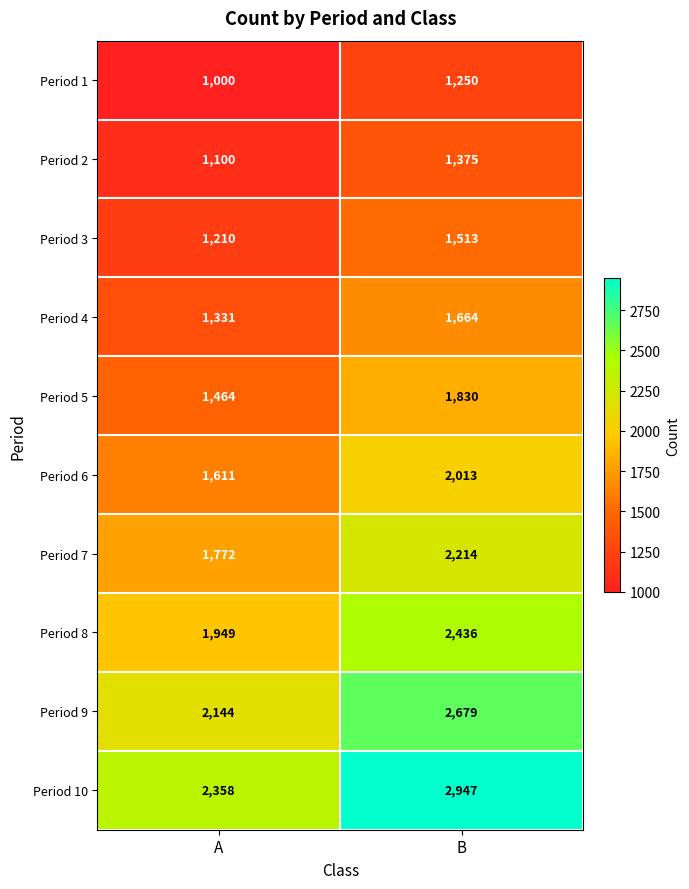

How many data points in Period 10 are less than 2947?

1